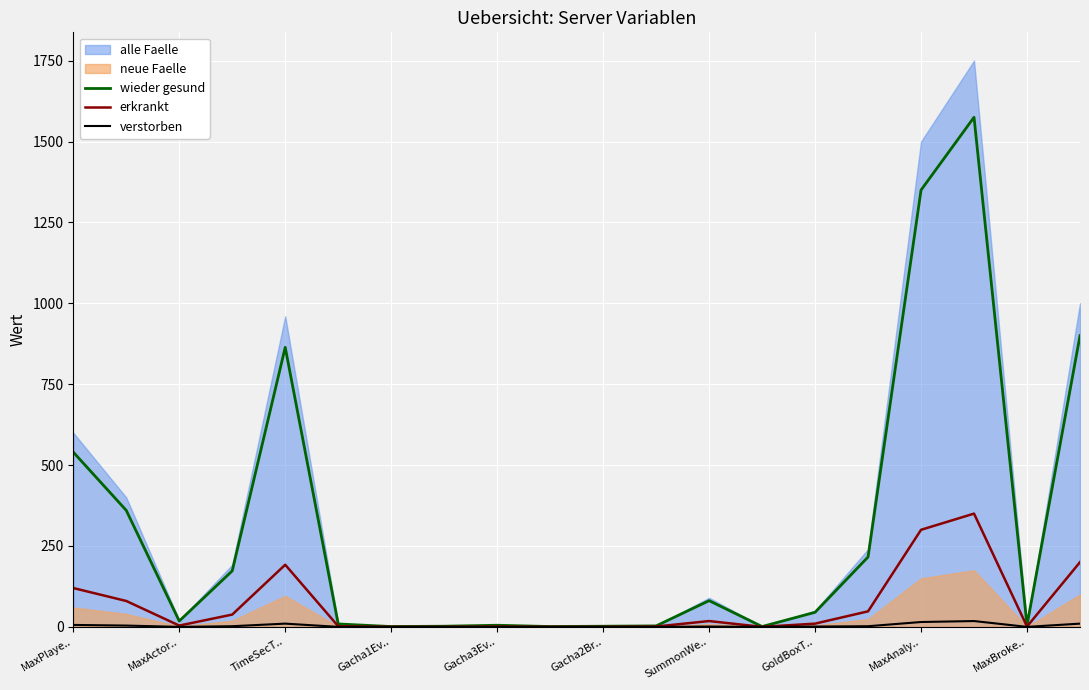

What is the minimum value for wieder gesund?

1